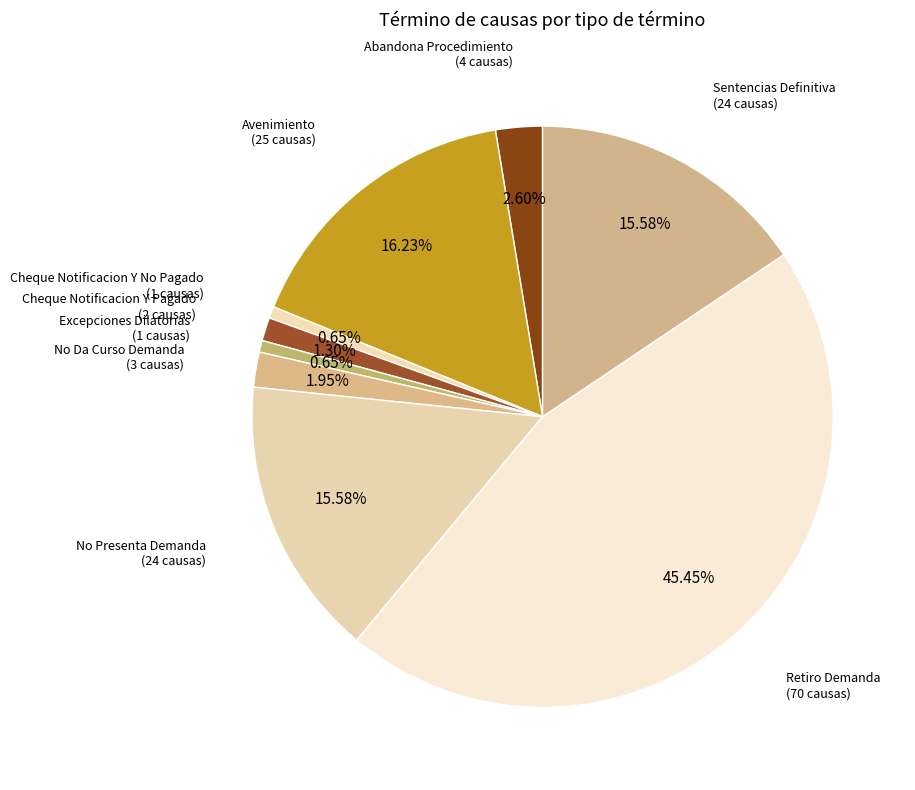

Is there any slice that represents more than half of the pie?

No